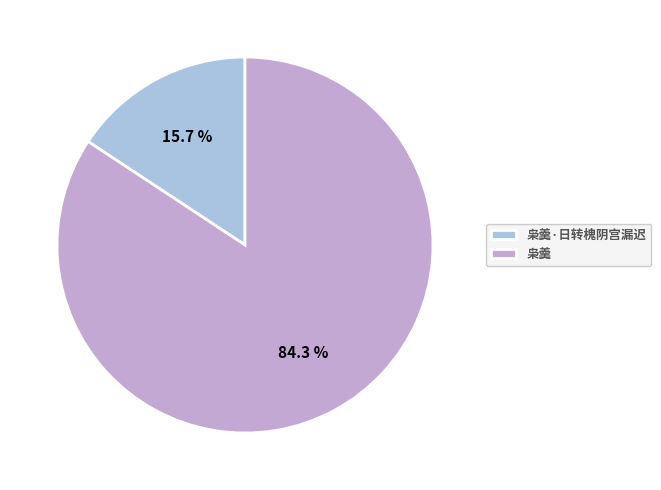

Is it true that 枭羹·日转槐阴宫漏迟 is 10% of the pie?

False